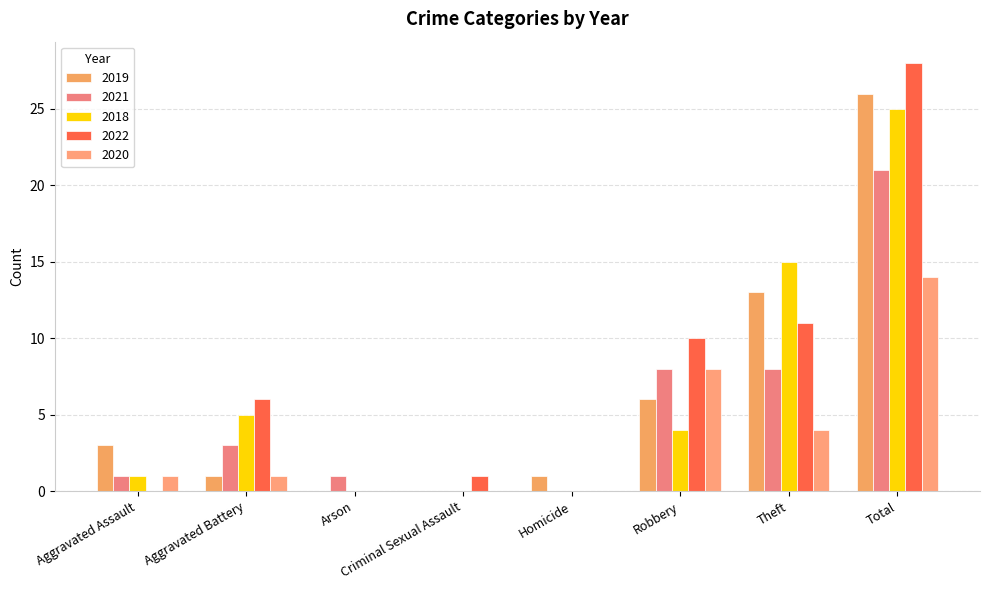

Where is 2020 nearest to the value 7?

Robbery